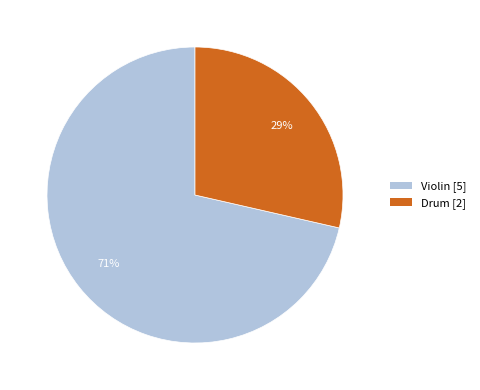

To the nearest percent, what is the combined percentage of Violin [5] and Drum [2]?

100%